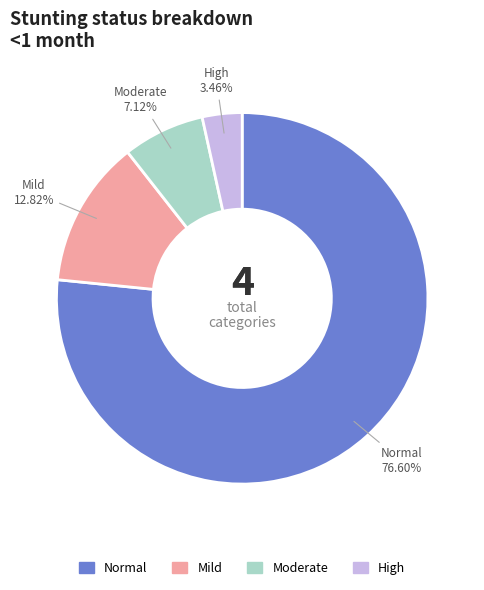

Does any single category account for the majority?

Yes